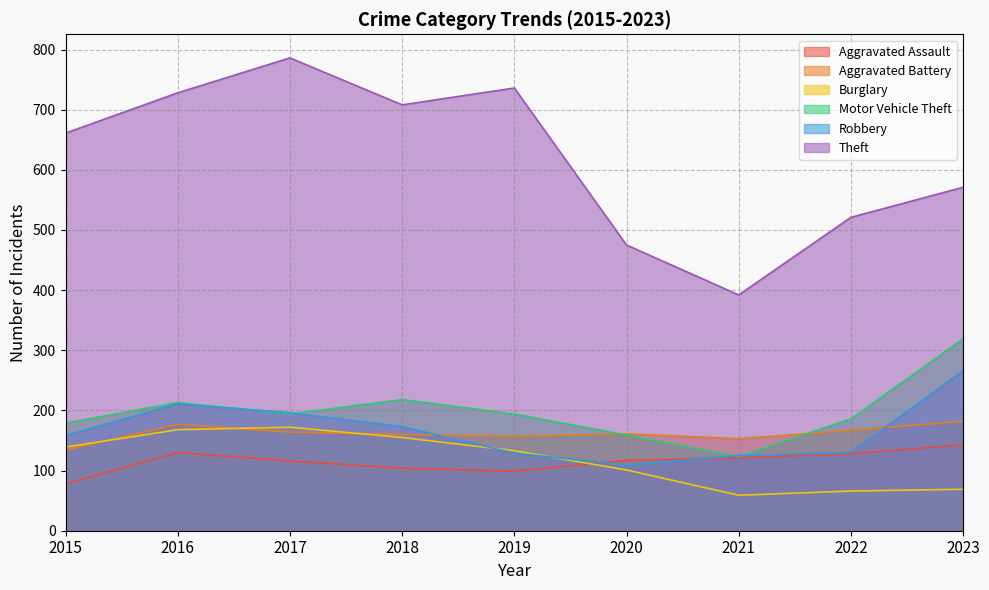

How many distinct data groups are displayed?

6